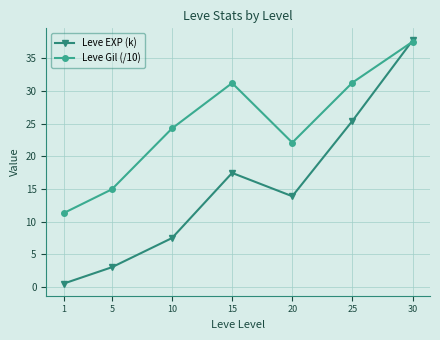

How many data points in Leve Gil (/10) are above 24?

4